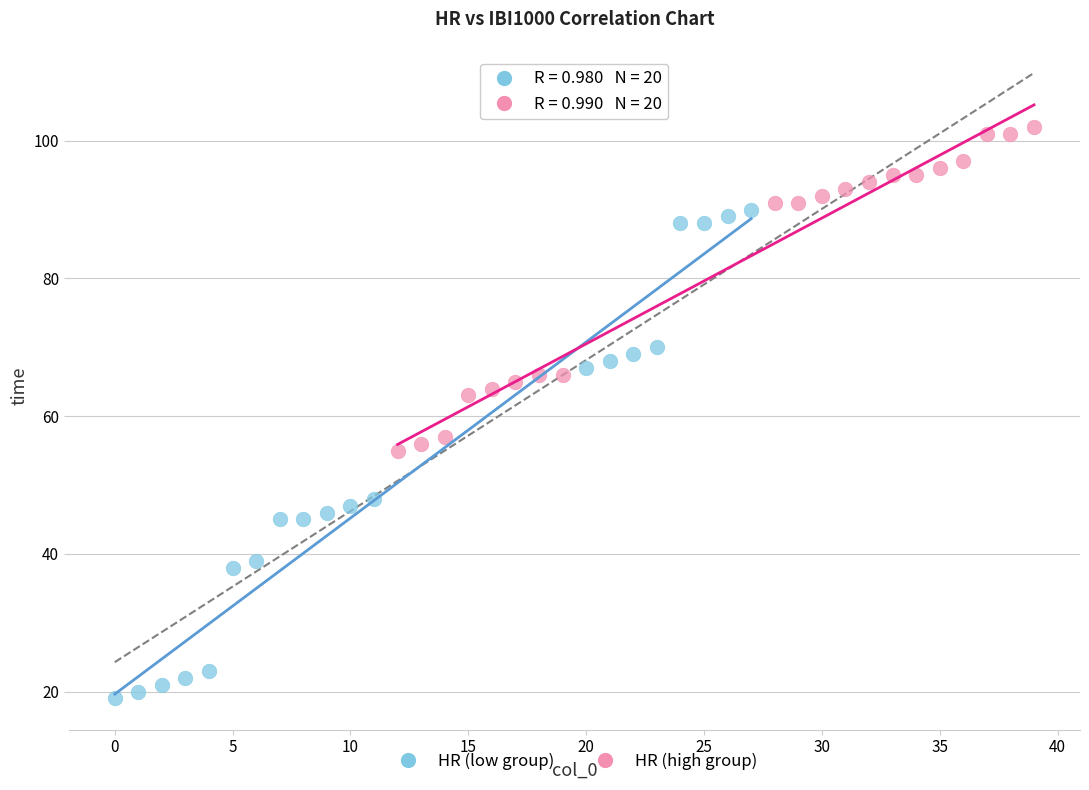

Which series contains the highest Y value?

HR (high group)